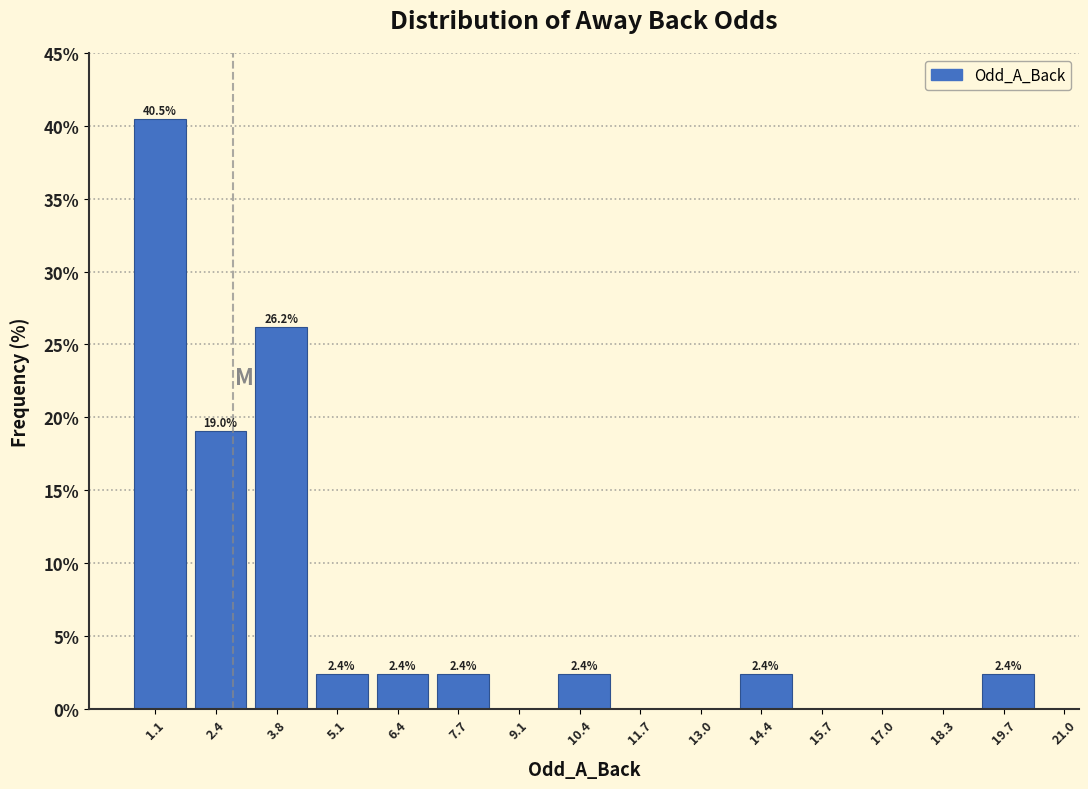

Reading left to right, list all the values displayed in this chart.

1.1=40.5	2.4=19.0	3.8=26.2	5.1=2.4	6.4=2.4	7.7=2.4	9.1=0.0	10.4=2.4	11.7=0.0	13.0=0.0	14.4=2.4	15.7=0.0	17.0=0.0	18.3=0.0	19.7=2.4